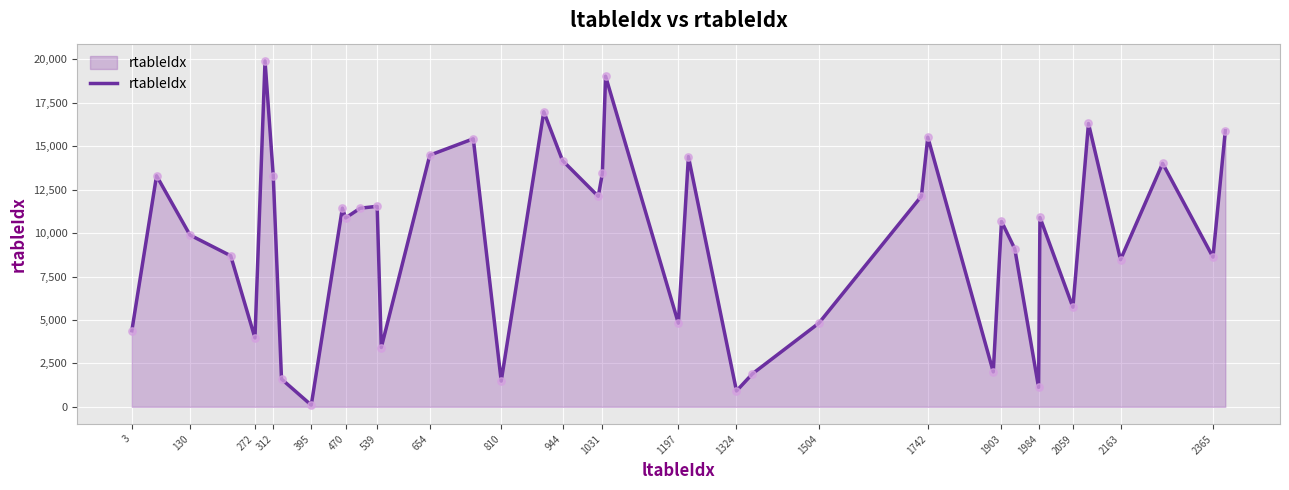

What is the difference between the maximum and minimum values?

19812